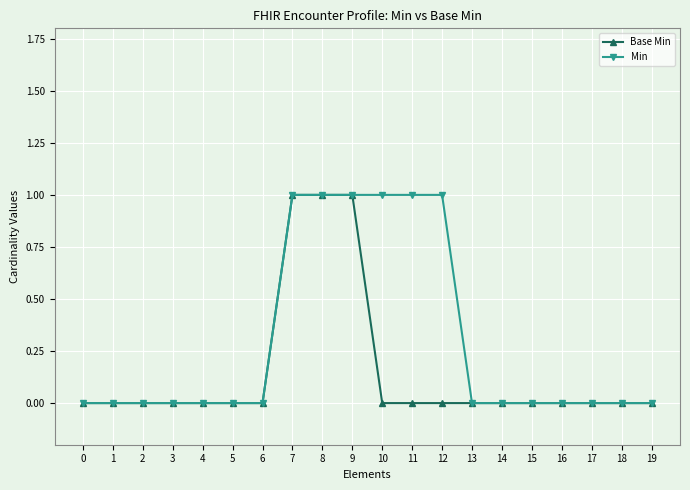

How many series are shown in this chart?

2